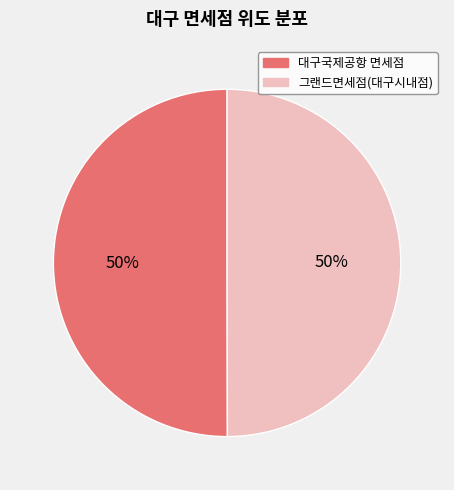

To the nearest percent, what is the combined percentage of 그랜드면세점(대구시내점) and 대구국제공항 면세점?

100%